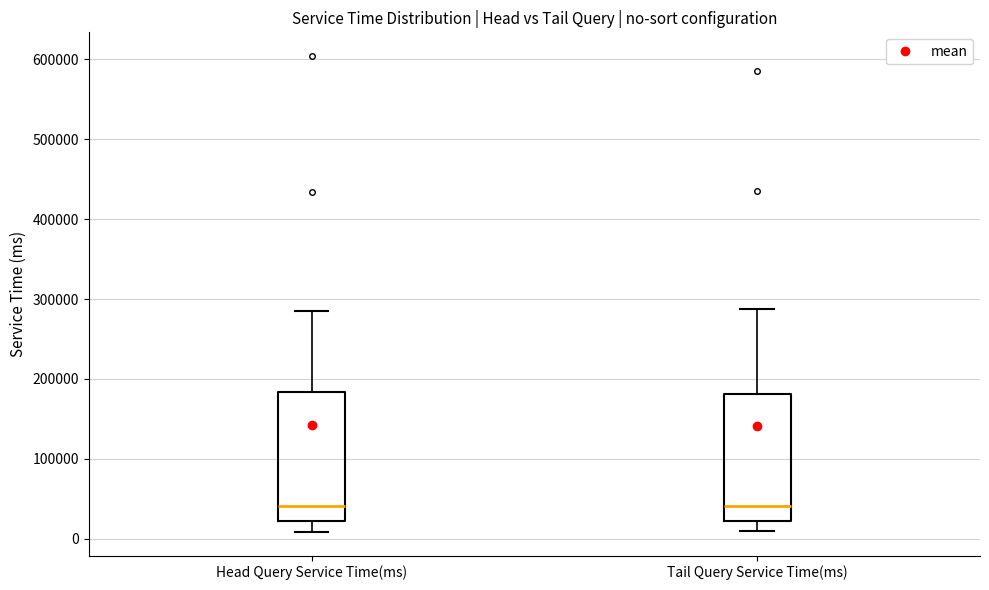

Reading left to right, transcribe this box plot: for each box, give where its median line is, the range the box spans, and where its two whiskers end, as read against the y-axis. The values are not printed on the chart, so give them approximately, as read against the axis.

Head Query Service Time(ms): median 40000, box 20000 to 180000, whiskers 10000 to 280000
Tail Query Service Time(ms): median 40000, box 20000 to 180000, whiskers 10000 to 290000